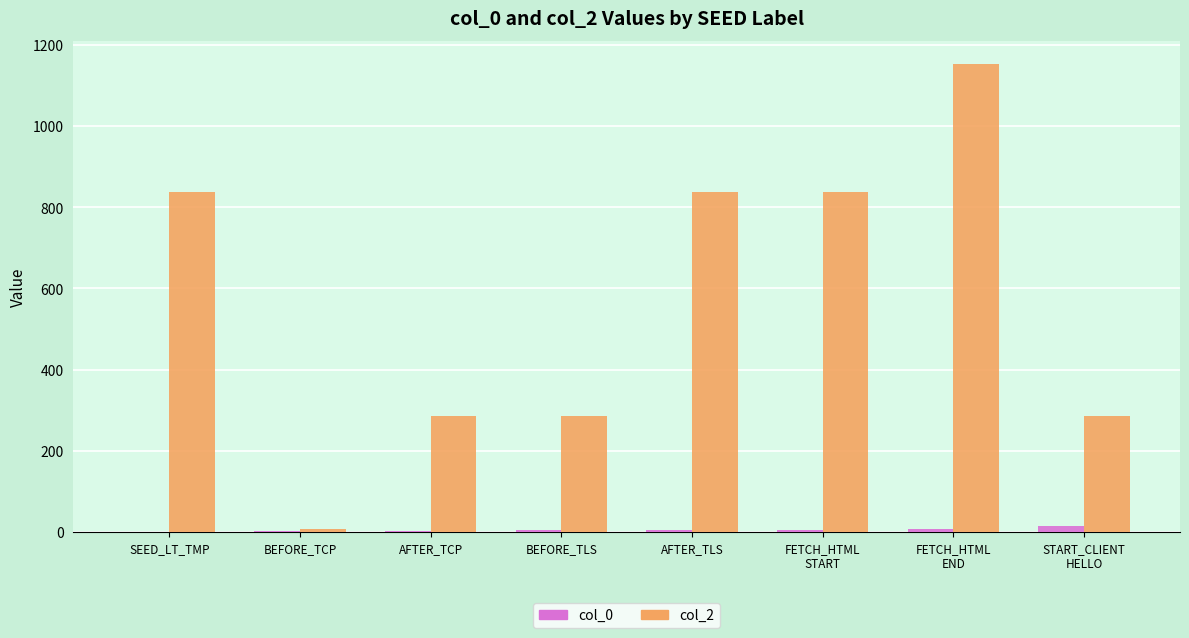

What is the greatest value displayed?

1152